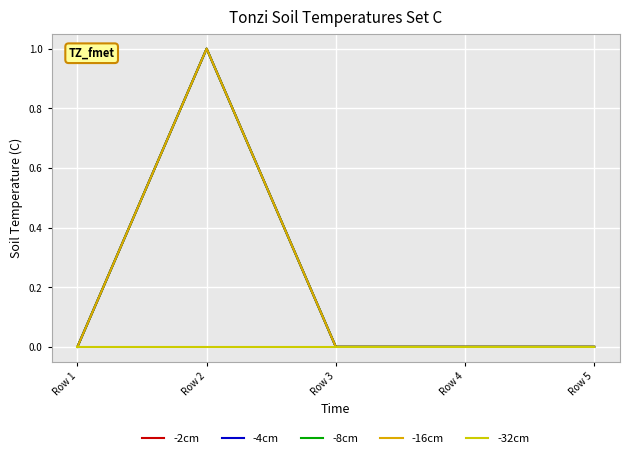

Reading left to right, list all the values displayed in this chart.

-2cm: 0	1	0	0	0
-4cm: 0	1	0	0	0
-8cm: 0	1	0	0	0
-16cm: 0	1	0	0	0
-32cm: 0	0	0	0	0